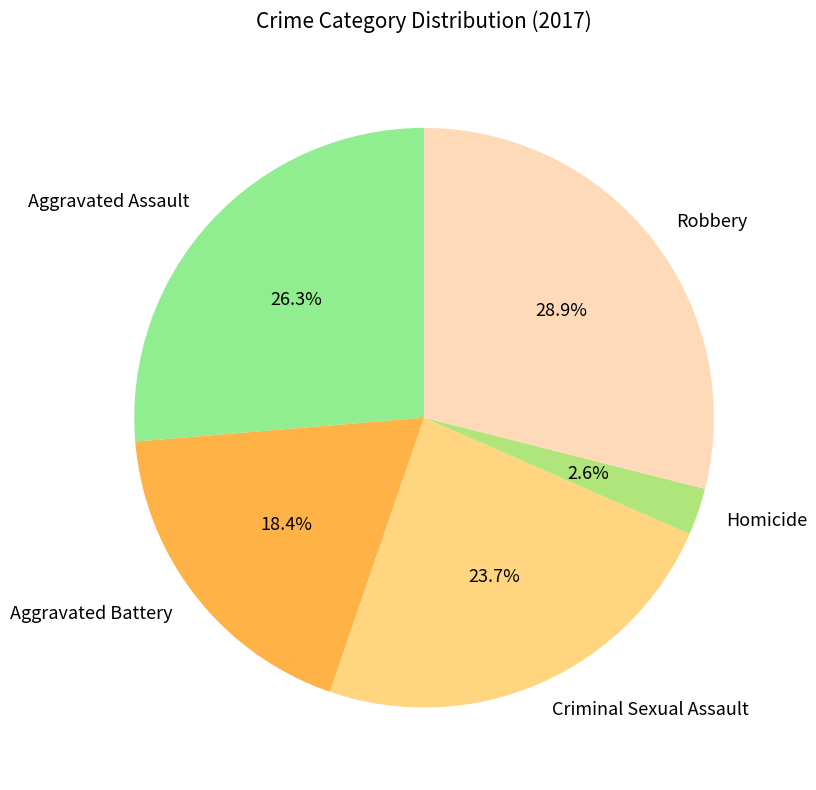

To the nearest percent, what is the difference between the largest and smallest slice percentages?

26%